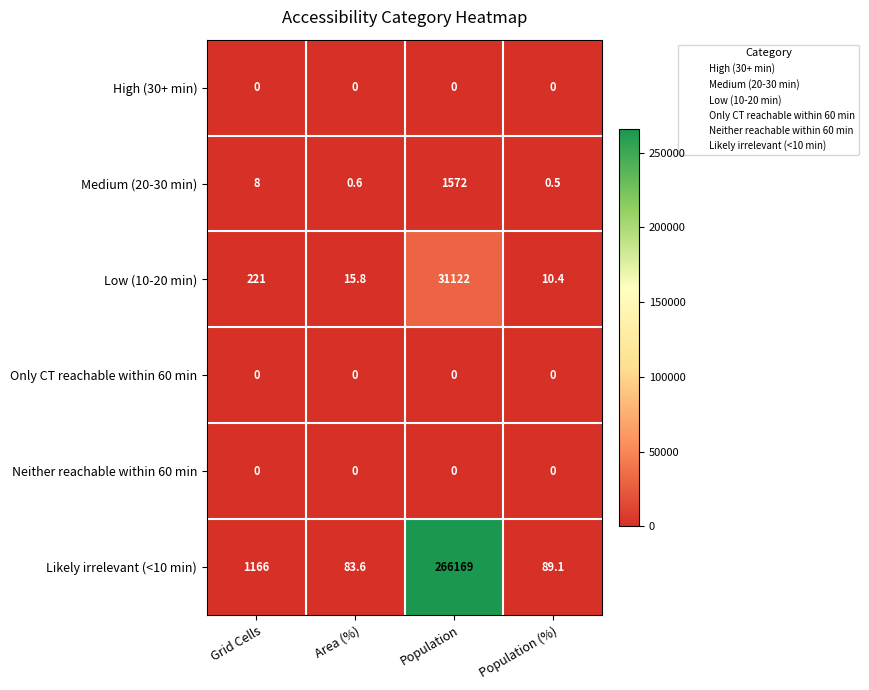

How many distinct data groups are displayed?

6